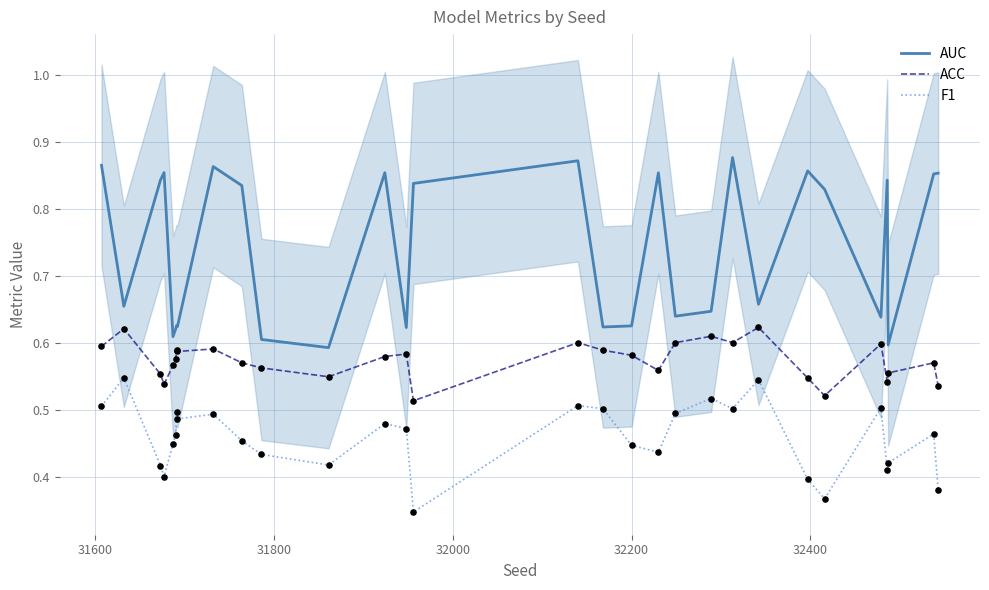

Which series has the largest total across all categories?

AUC